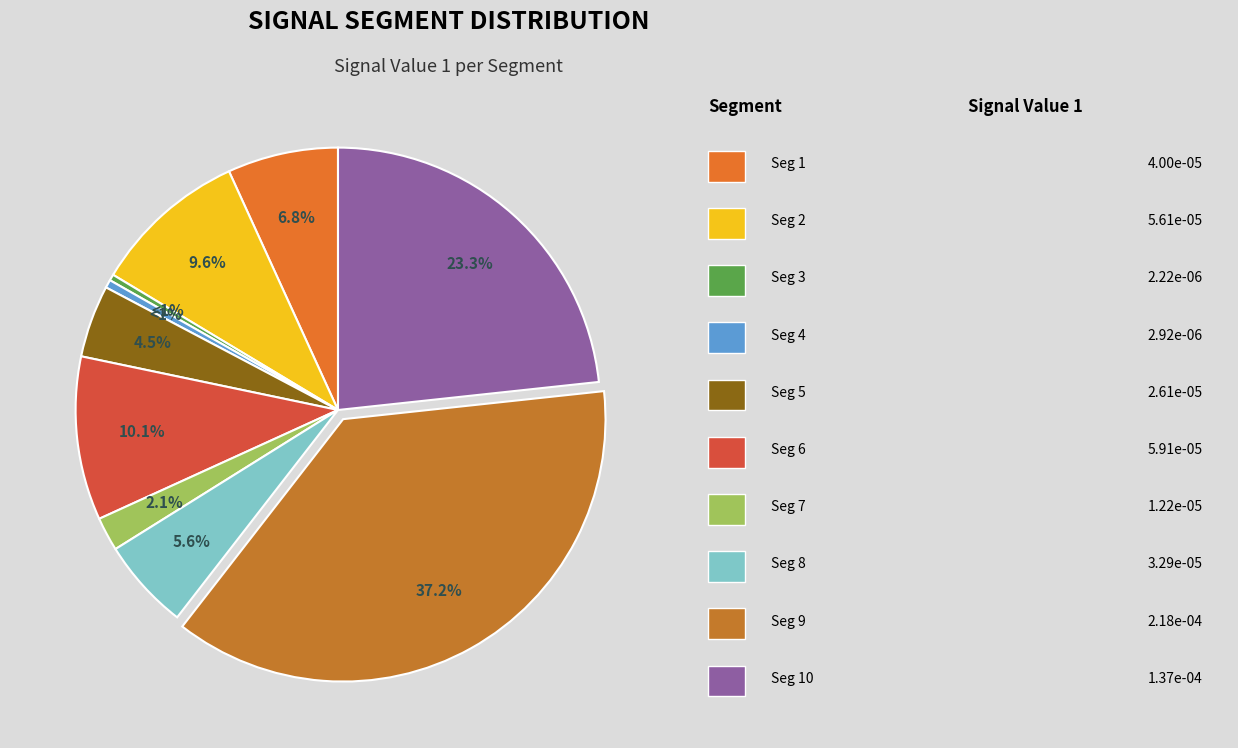

Is the sum of signal segment 6 and signal segment 2 greater than half?

No